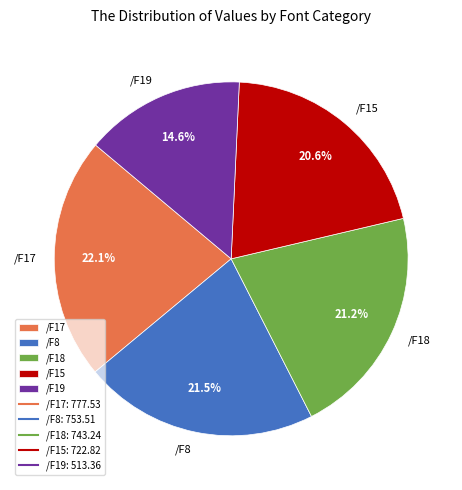

Approximately how many times larger is the value at /F8 compared to /F19?

1.5